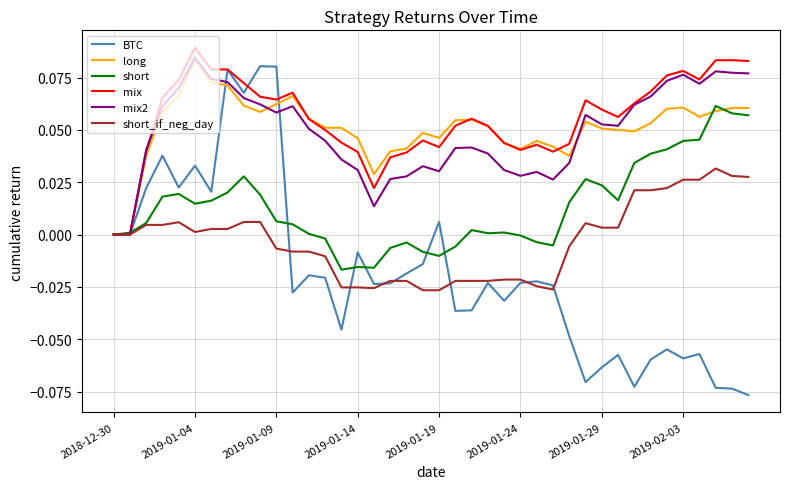

How many lines are shown in the chart?

6